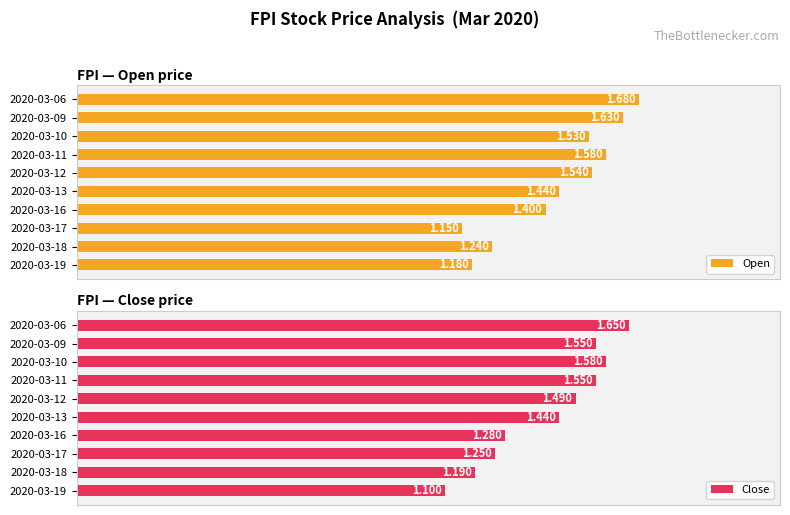

How many groups of bars are there?

10